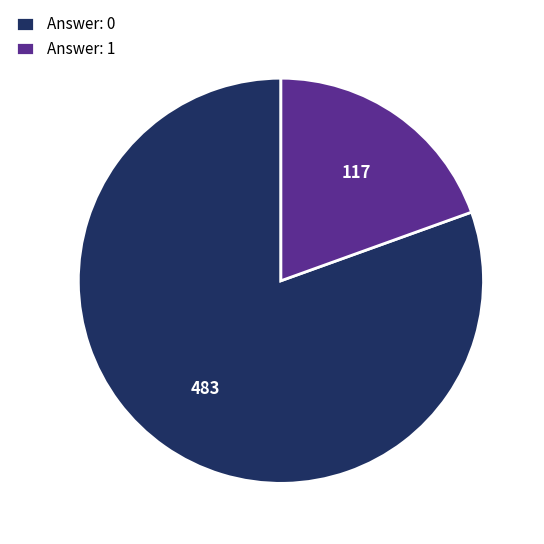

What is the largest slice in the pie chart?

Answer: 0